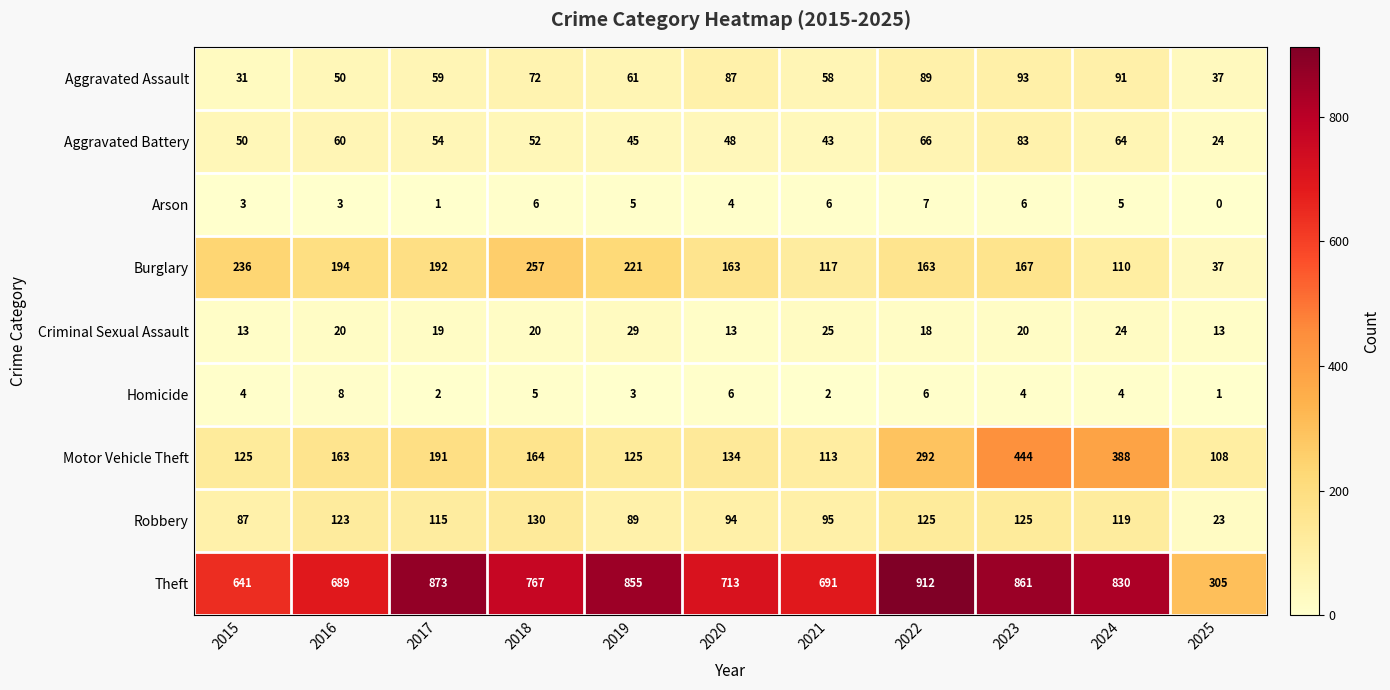

What is the approximate value of Aggravated Assault at 2022?

89